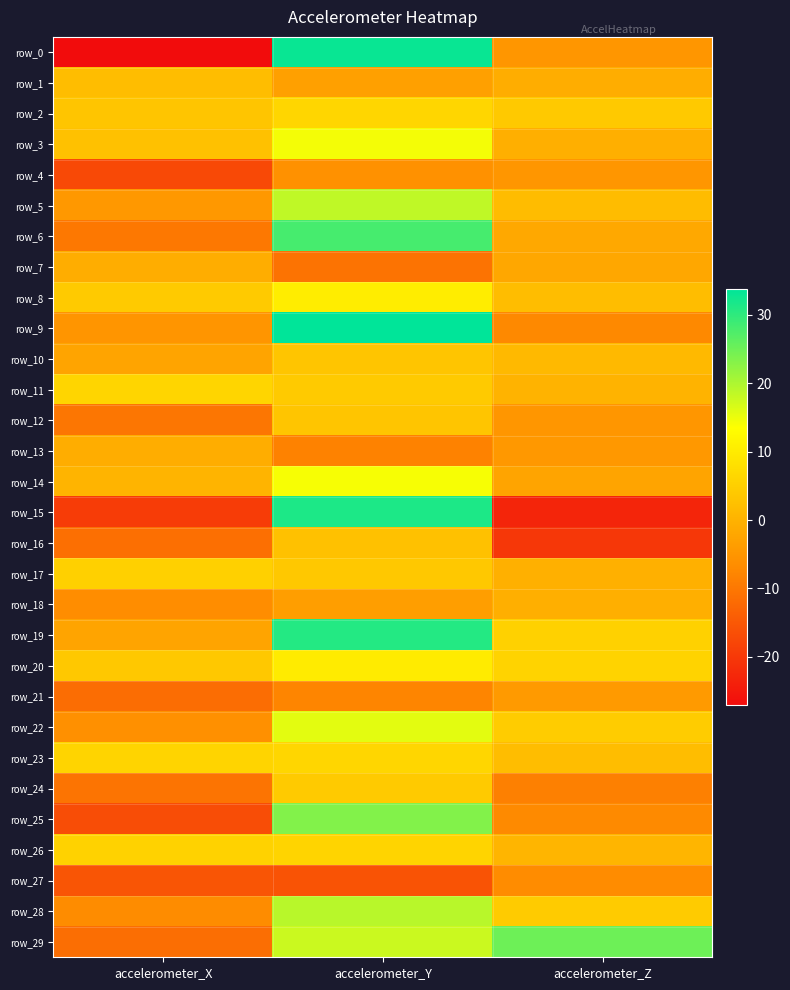

Which series has the widest spread of values?

row_0